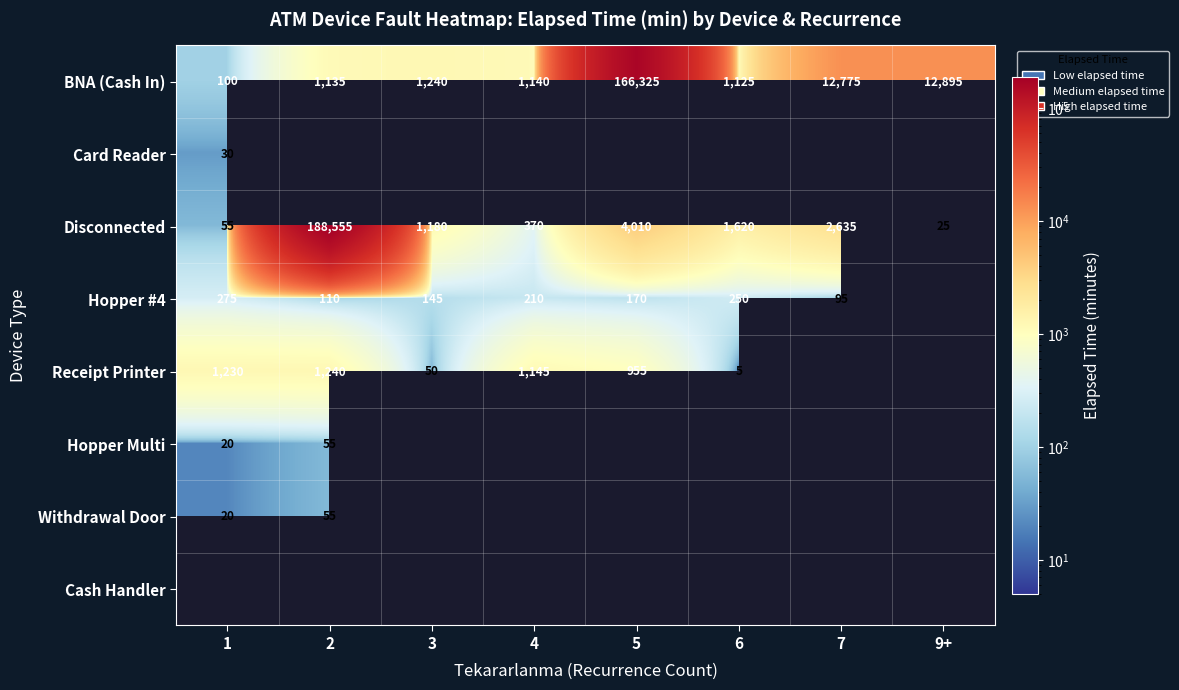

Is it true that BNA (Cash In) equals 100 at 1?

True